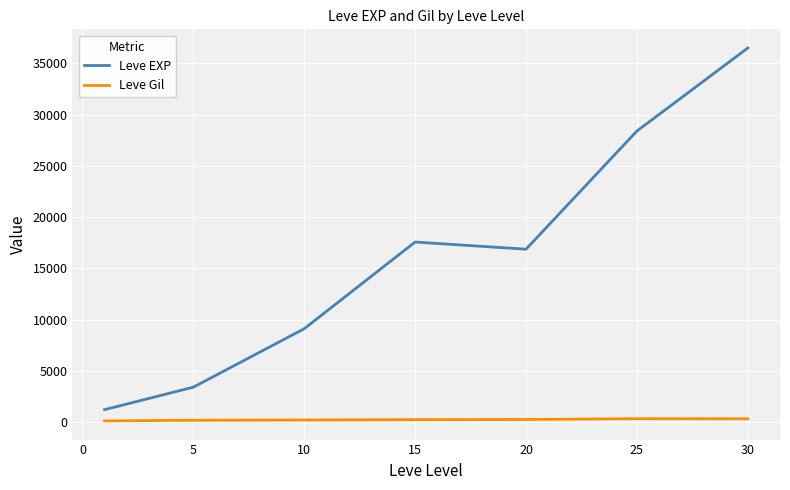

True or false: Leve Gil and Leve EXP intersect in this chart.

False